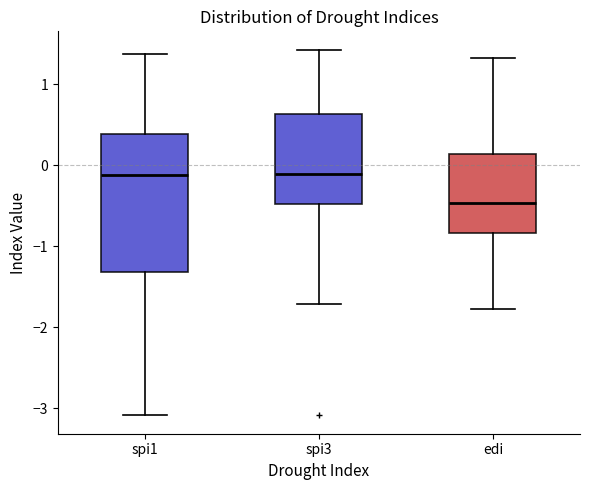

Comparing the boxes themselves (not the whiskers), which one is the tallest?

spi1